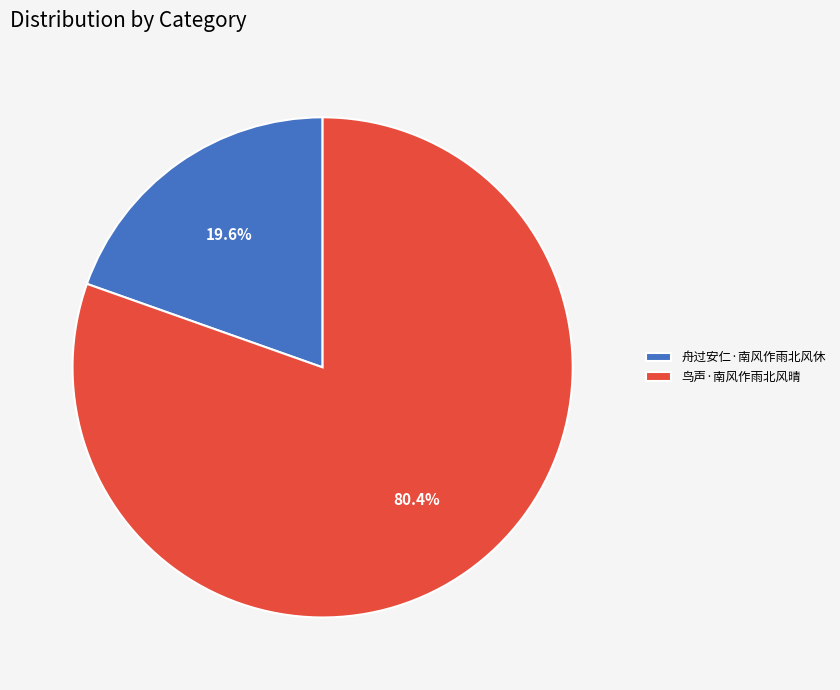

To the nearest percent, what is the average slice percentage?

50%